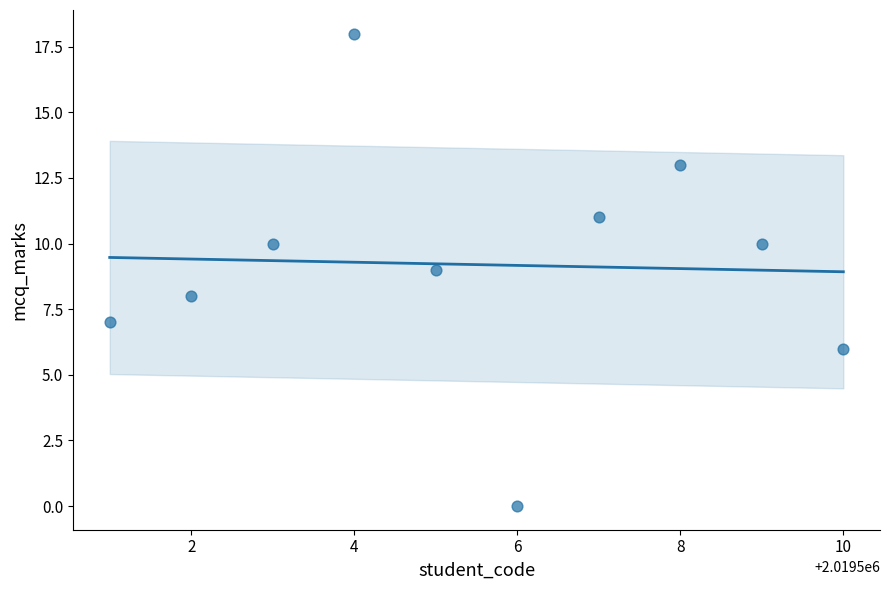

What is the average Y value?

9